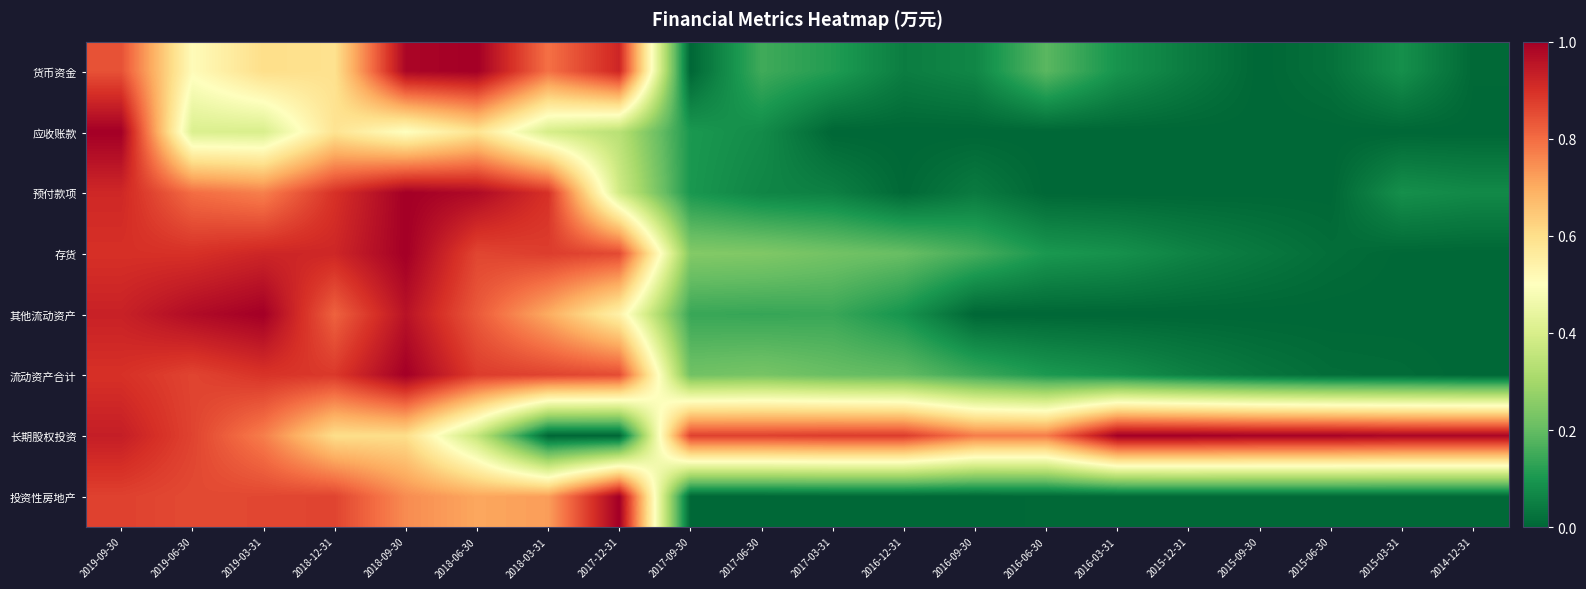

How many categories are shown in the chart?

20